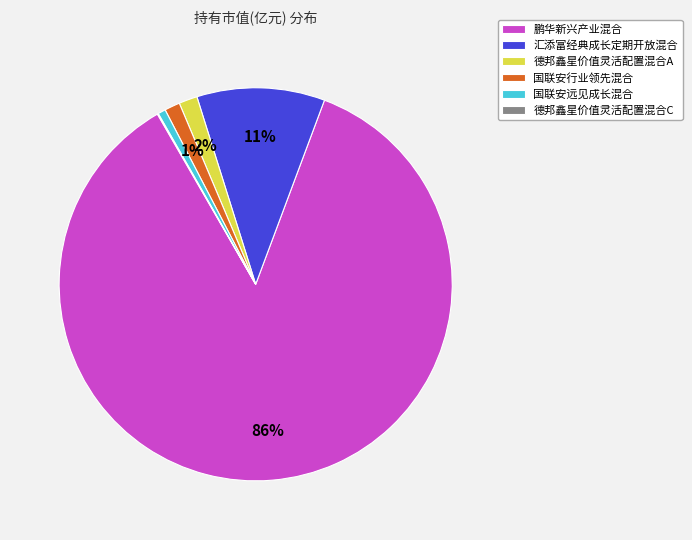

Combined, do 鹏华新兴产业混合 and 德邦鑫星价值灵活配置混合A account for over 50%?

Yes